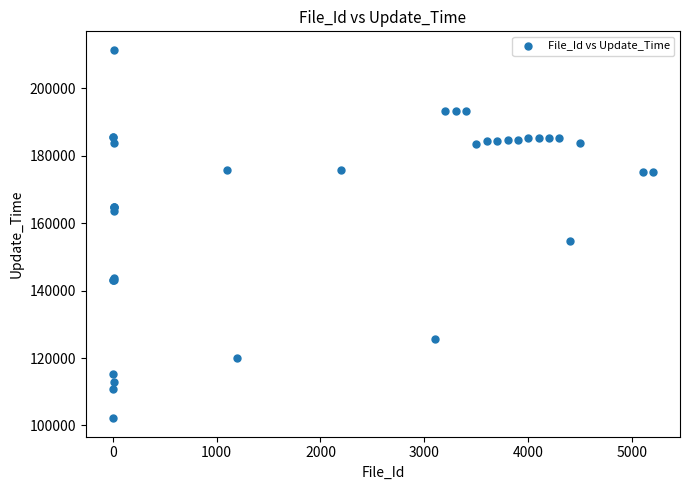

What Y value in the scatter plot is closest to 156781?

154722